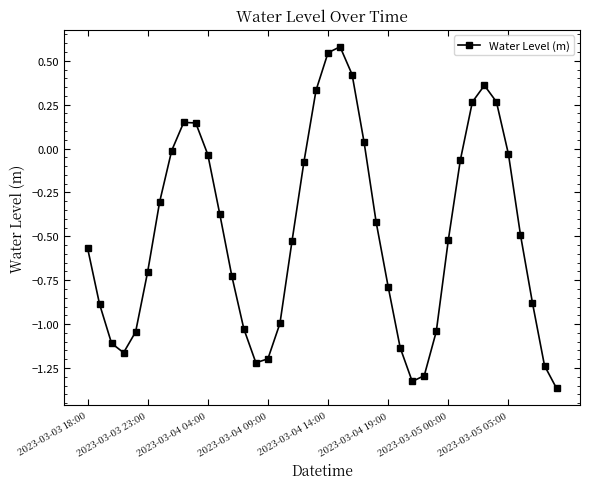

Count the number of data series in this chart.

1